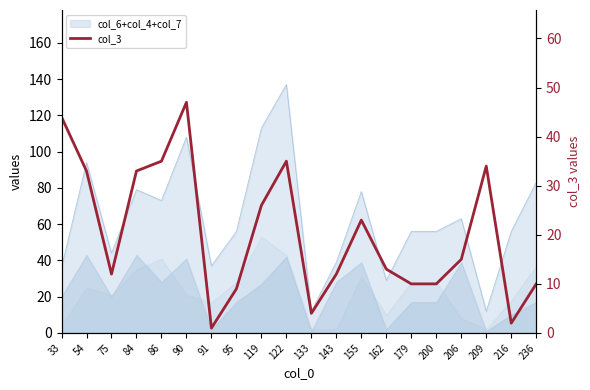

Where does the data first go above 15?

33